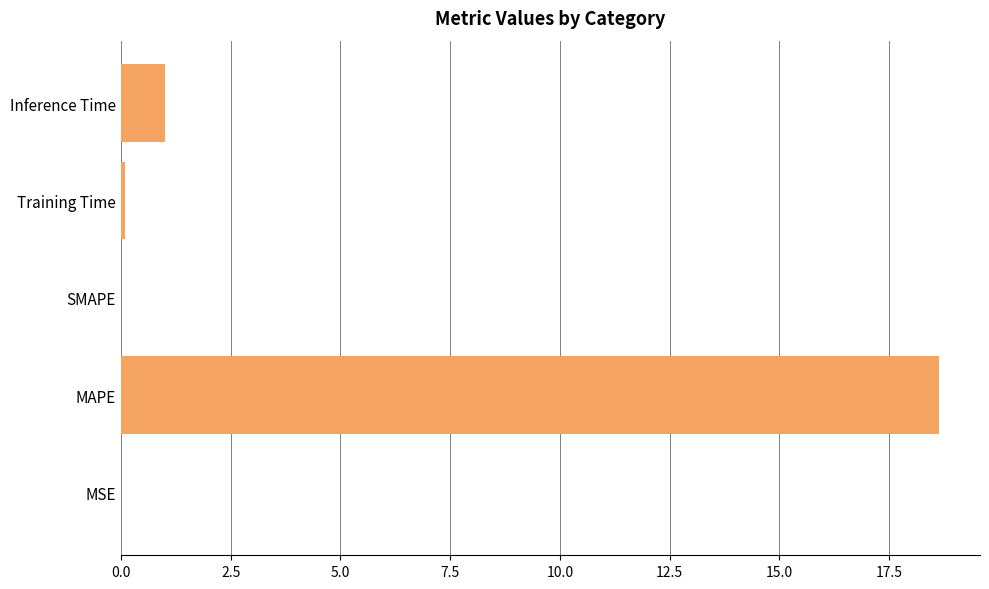

Which has a higher value, SMAPE or Inference Time?

Inference Time